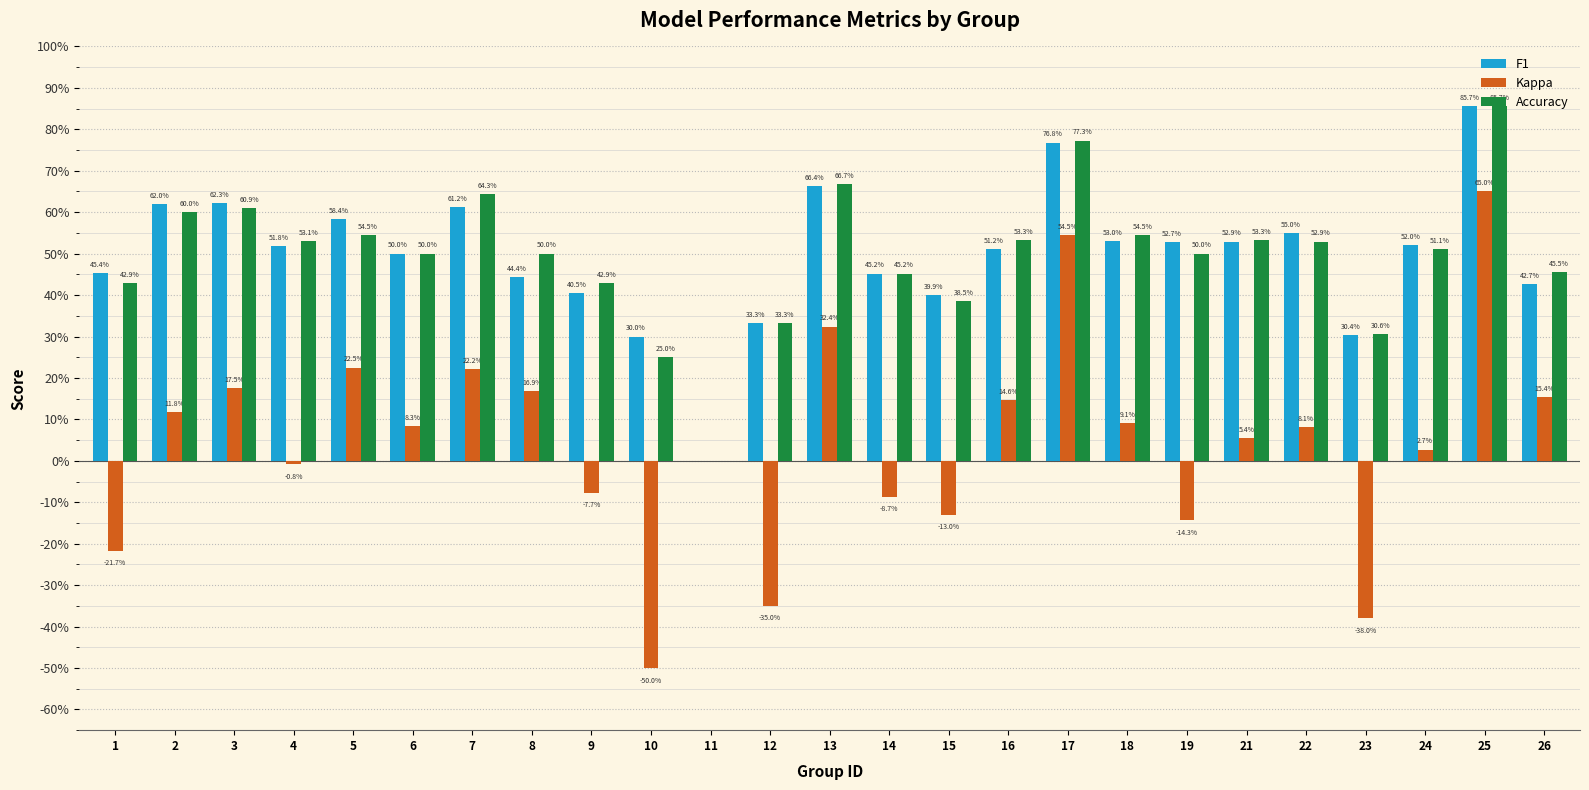

Are the bars horizontal?

No